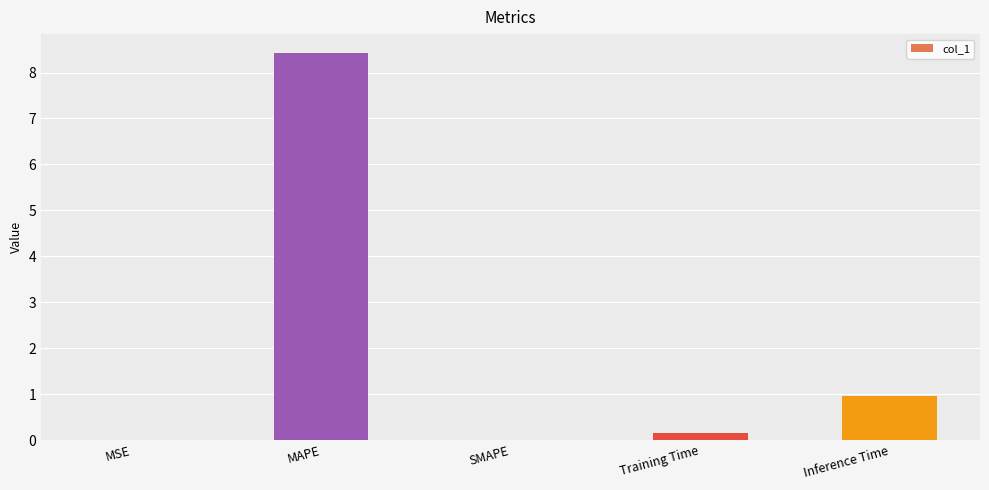

Which category has the highest value across all series?

MAPE